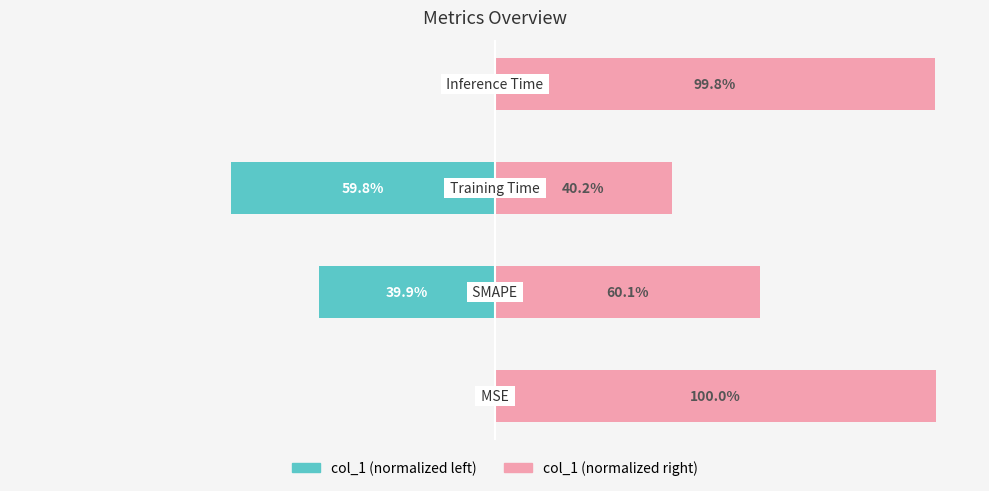

Reading left to right, what are all the values shown in this chart?

col_1 (left): 0=-0.0	1=-39.9	2=-59.8	3=-0.2
col_1 (right): 0=100.0	1=60.1	2=40.2	3=99.8